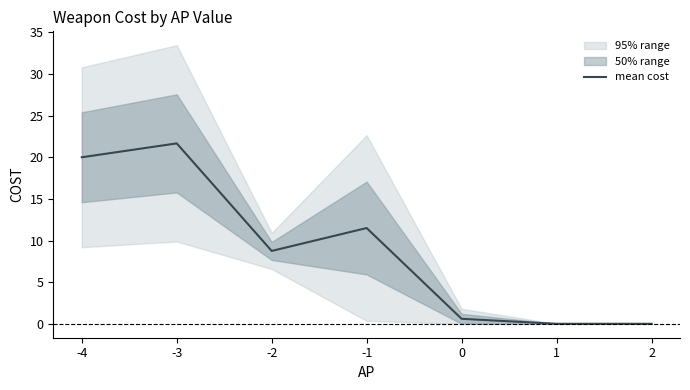

True or false: there are more than 1 points higher than both neighbors.

True